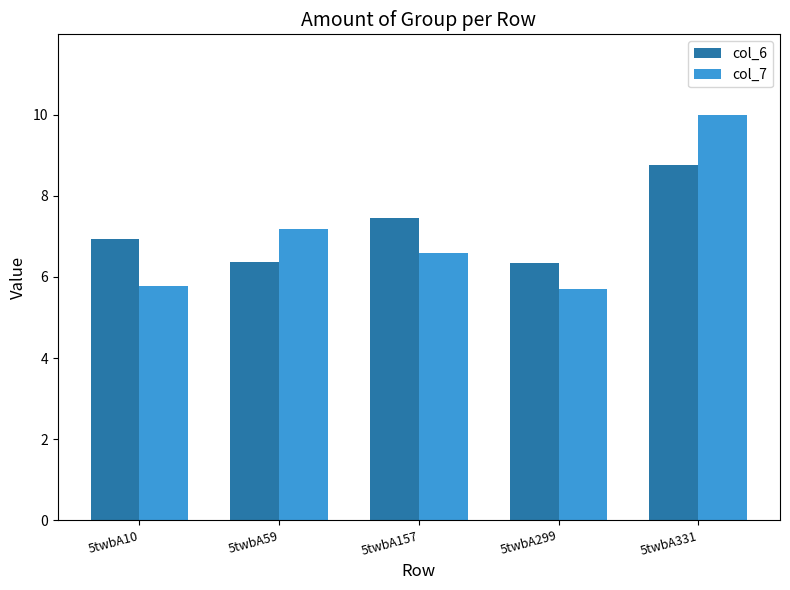

Which series has the largest range (max minus min)?

col_7